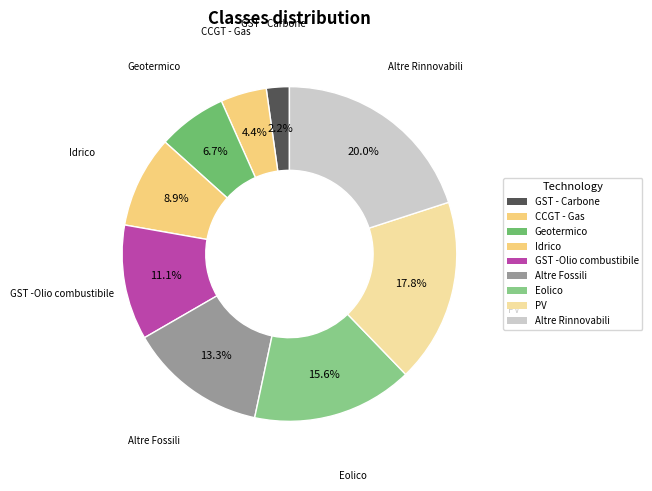

Is there a majority slice in this chart?

No